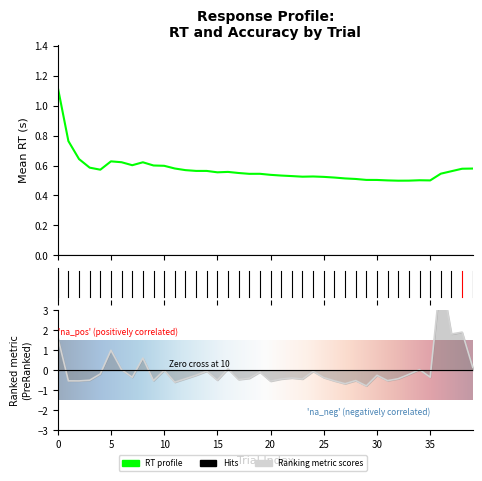

Rank the categories by value from lowest to highest.

29, 27, 11, 20, 2, 1, 26, 31, 9, 28, 3, 15, 17, 23, 21, 12, 32, 18, 22, 25, 7, 35, 30, 13, 33, 4, 19, 24, 14, 10, 6, 34, 16, 39, 8, 5, 0, 37, 38, 36